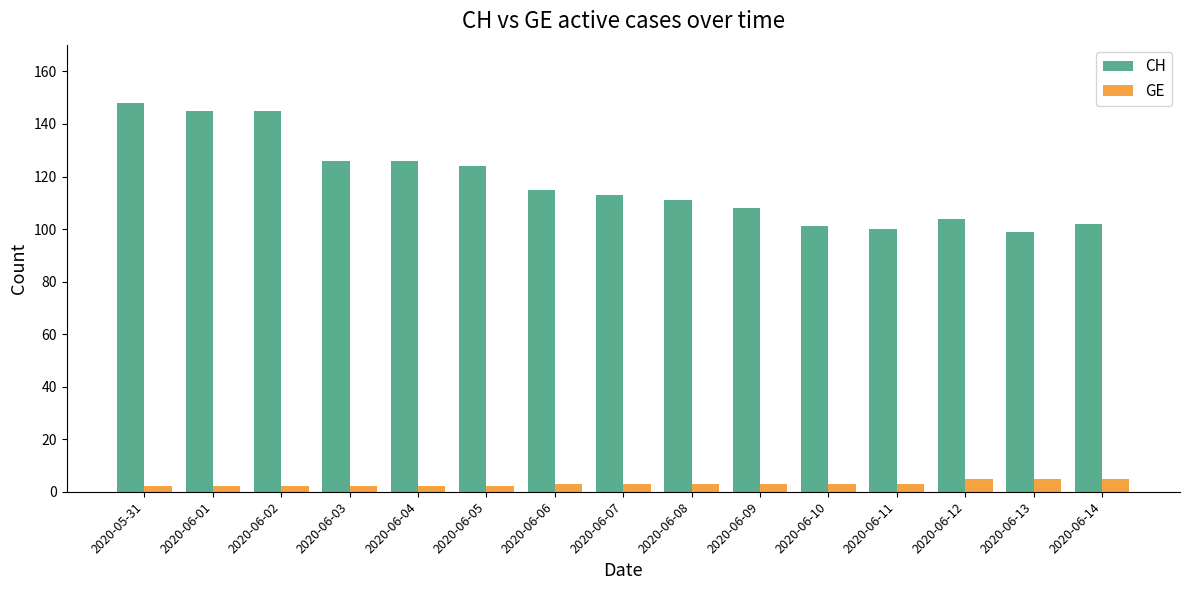

Reading left to right, list all the values displayed in this chart.

CH: 2020-05-31=148	2020-06-01=145	2020-06-02=145	2020-06-03=126	2020-06-04=126	2020-06-05=124	2020-06-06=115	2020-06-07=113	2020-06-08=111	2020-06-09=108	2020-06-10=101	2020-06-11=100	2020-06-12=104	2020-06-13=99	2020-06-14=102
GE: 2020-05-31=2	2020-06-01=2	2020-06-02=2	2020-06-03=2	2020-06-04=2	2020-06-05=2	2020-06-06=3	2020-06-07=3	2020-06-08=3	2020-06-09=3	2020-06-10=3	2020-06-11=3	2020-06-12=5	2020-06-13=5	2020-06-14=5